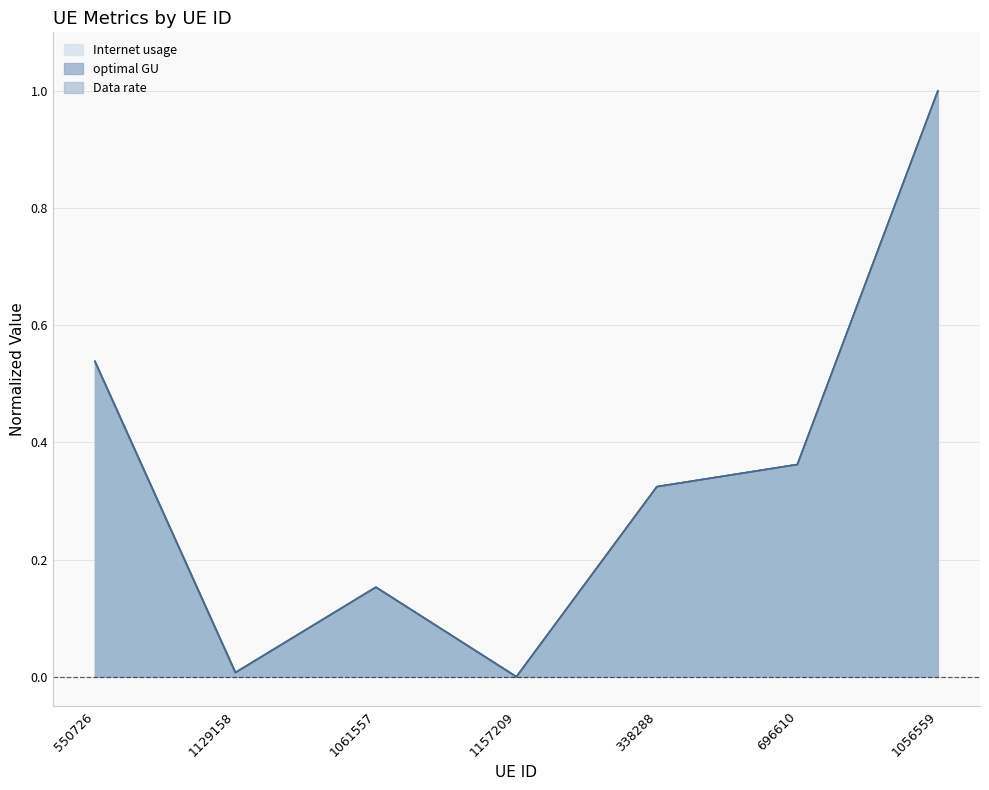

True or false: Data rate and Internet usage intersect in this chart.

False